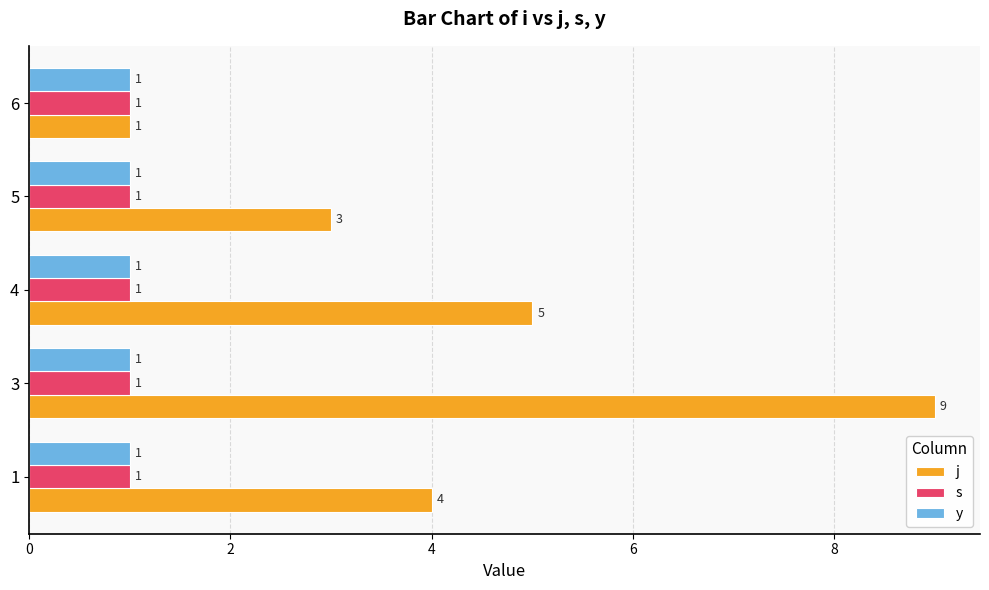

At which category is the sum across all series the highest?

3